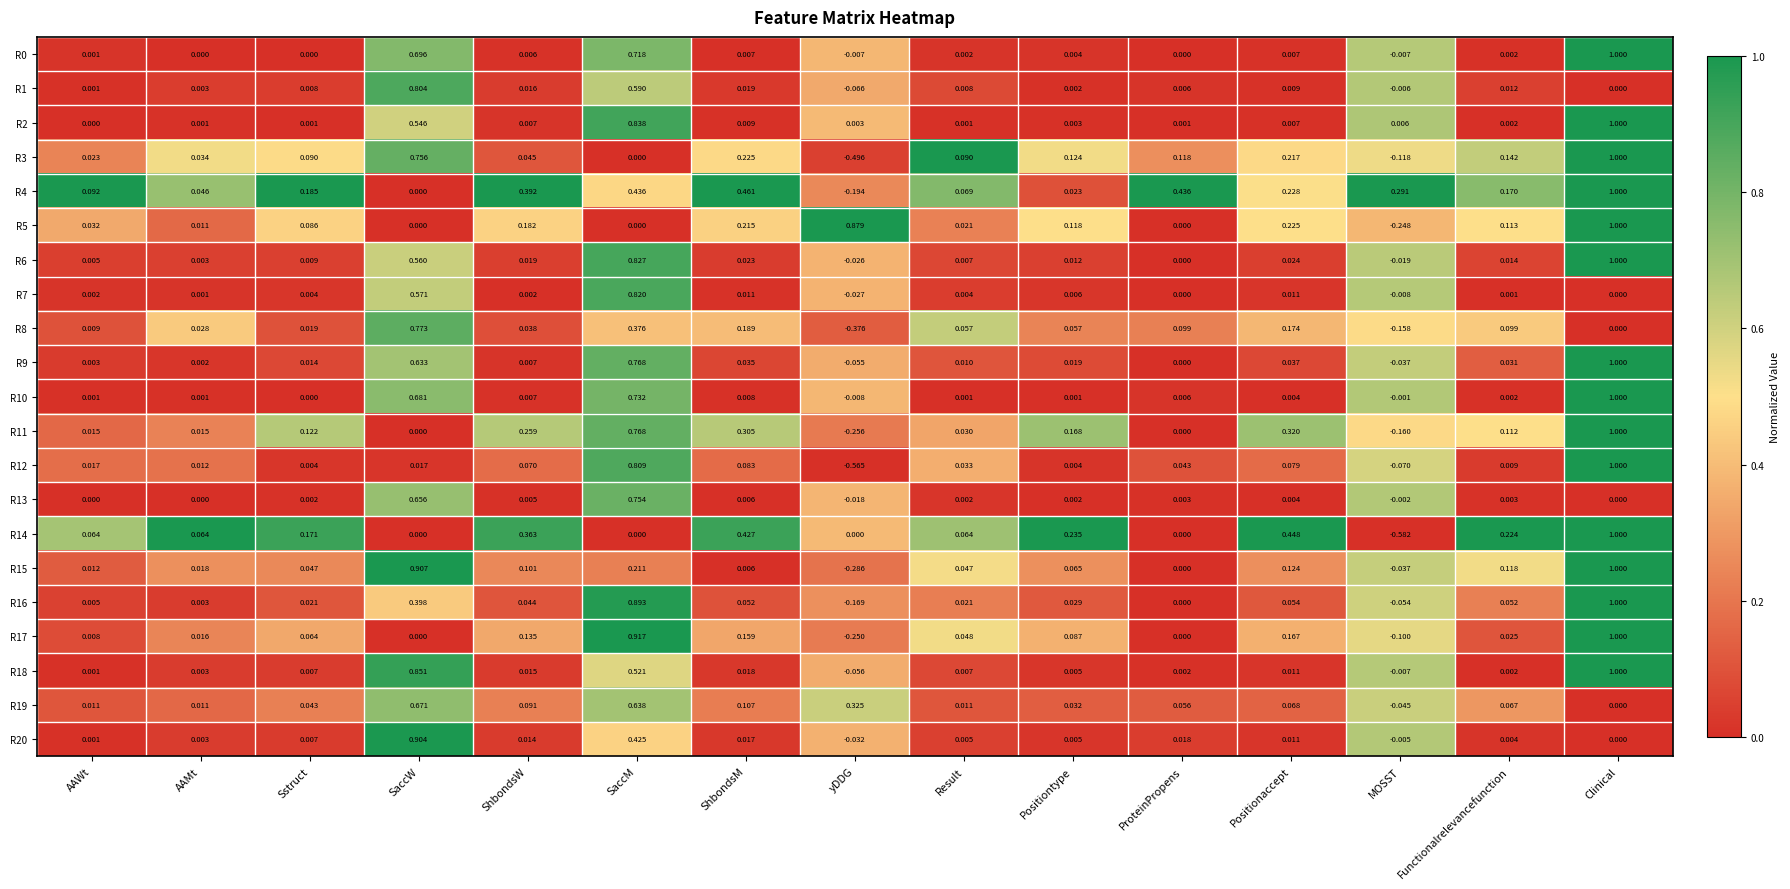

At which label does R7 first exceed 0?

AAWt